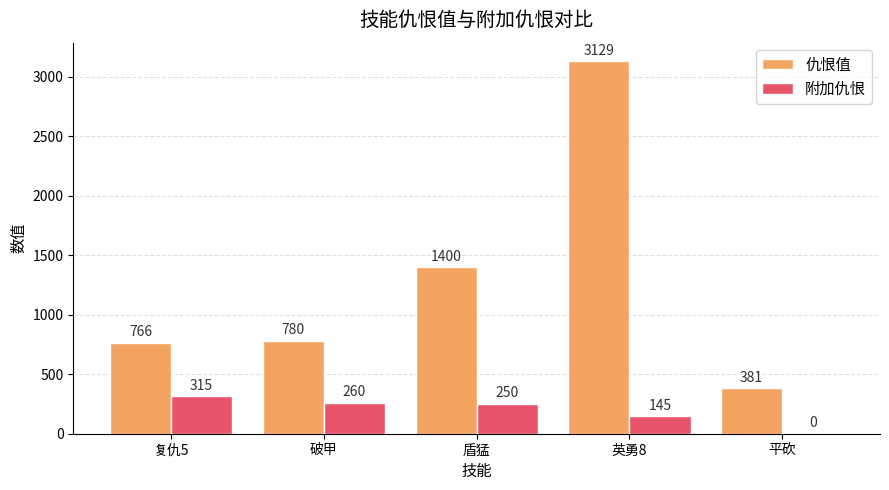

Read the 附加仇恨 value at 破甲.

260